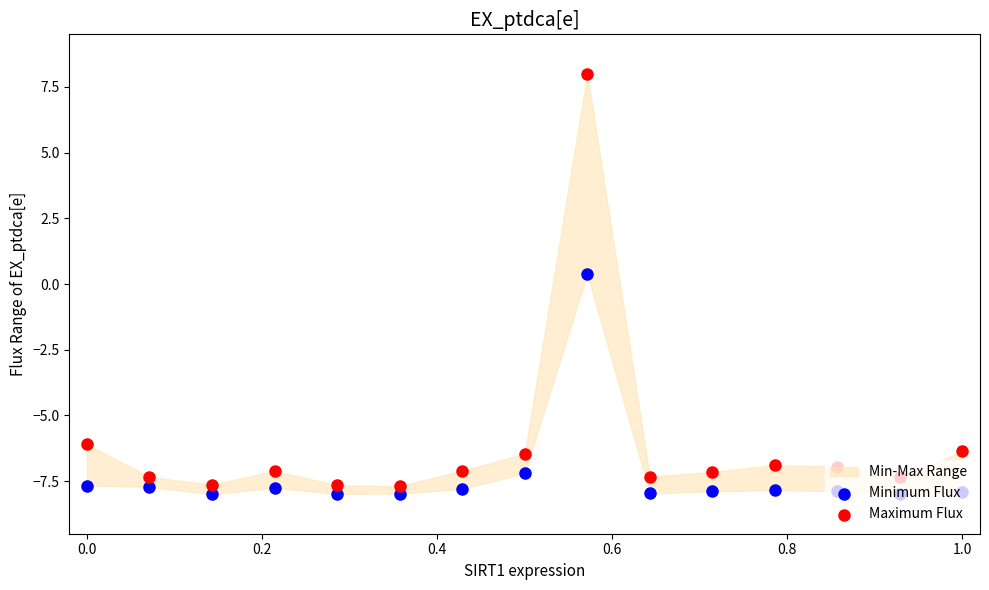

Is the value of Maximum Flux at −0.2 greater than the value of Minimum Flux at 0.6?

Yes